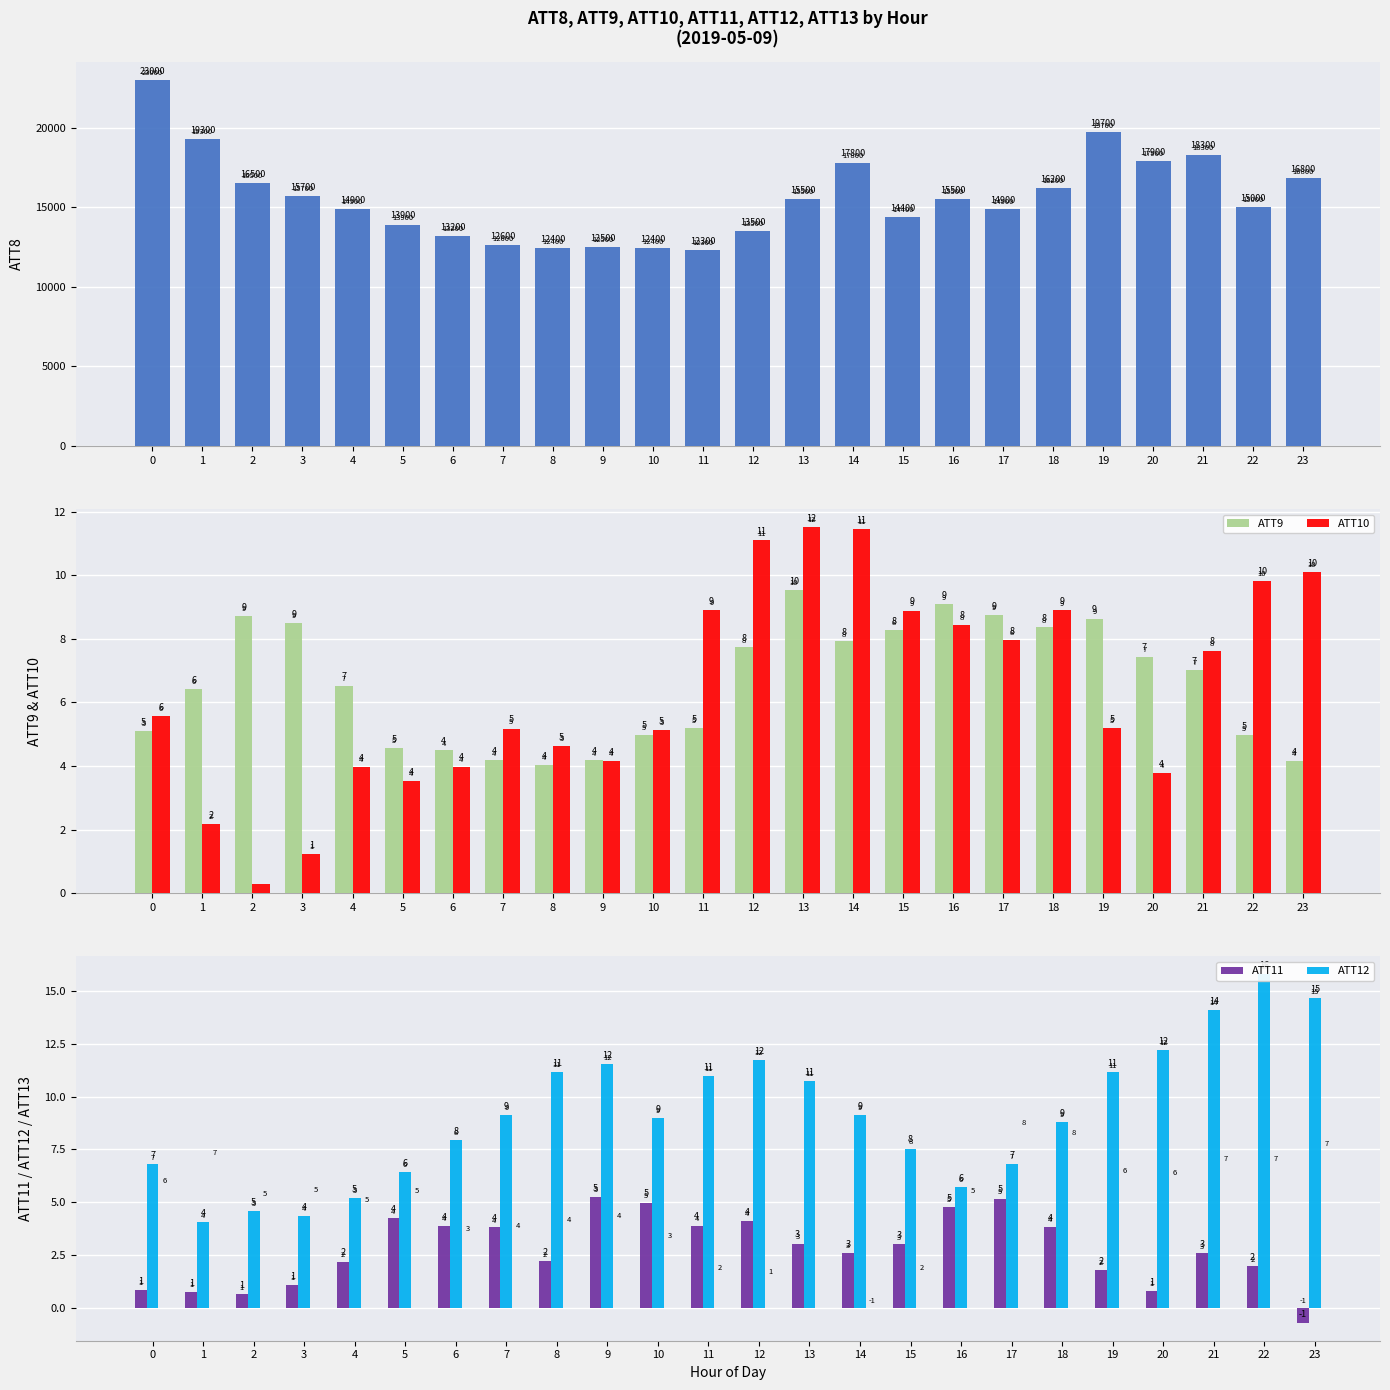

What is the minimum value shown in the chart?

-0.7